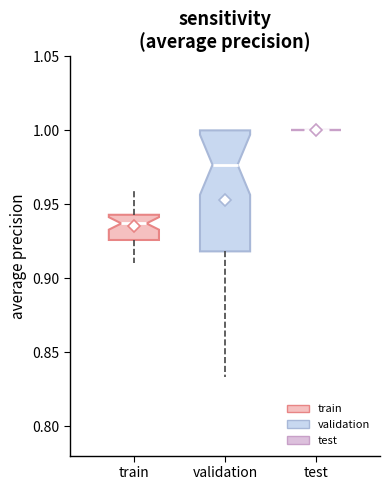

Reading left to right, read every box against the y-axis: the position of its median line, the range the box covers, and the ends of its whiskers. The values are not printed on the chart, so give them approximately, as read against the axis.

train: median 0.935, box 0.925 to 0.945, whiskers 0.910 to 0.960
validation: median 0.975, box 0.920 to 1.000, whiskers 0.835 to 1.000
test: box collapsed to a line at 1.000, whiskers 1.000 to 1.000